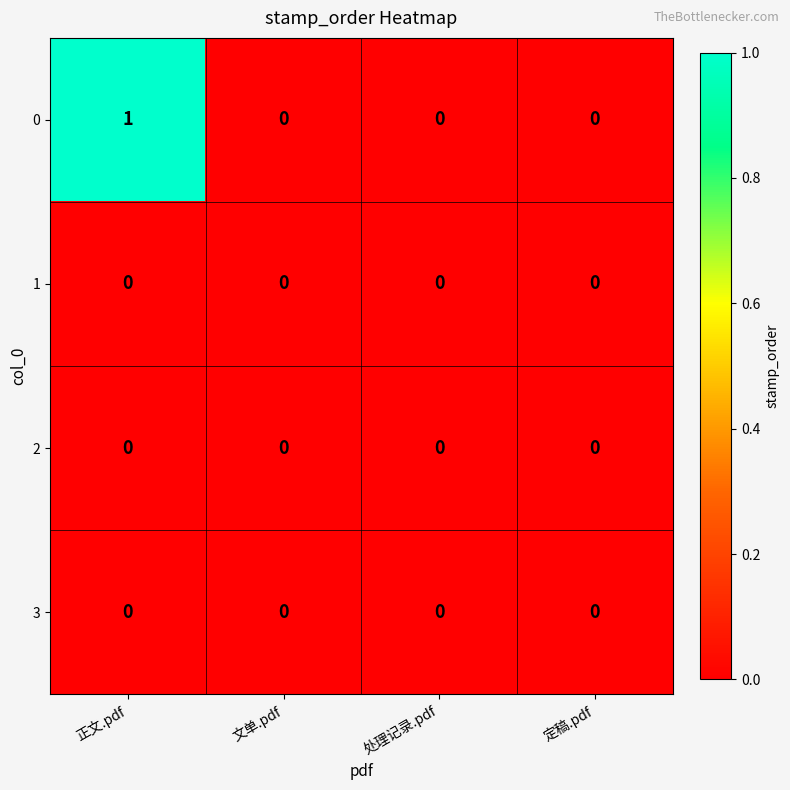

Which category has the highest value across all series?

正文.pdf